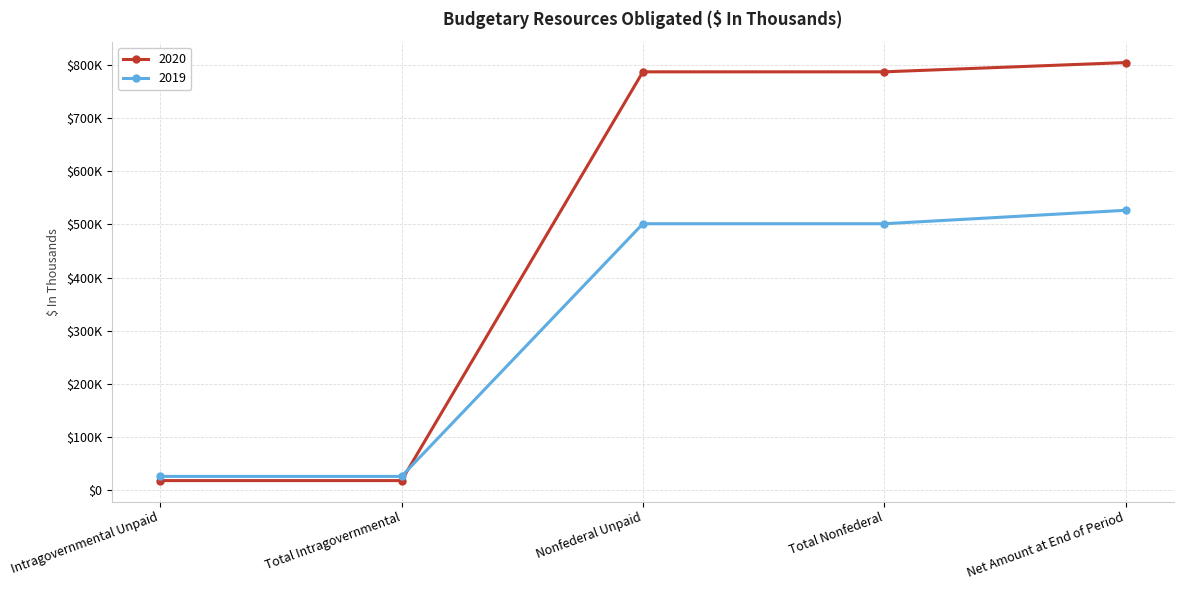

Which category has the lowest value in the 2020 series?

Intragovernmental Unpaid